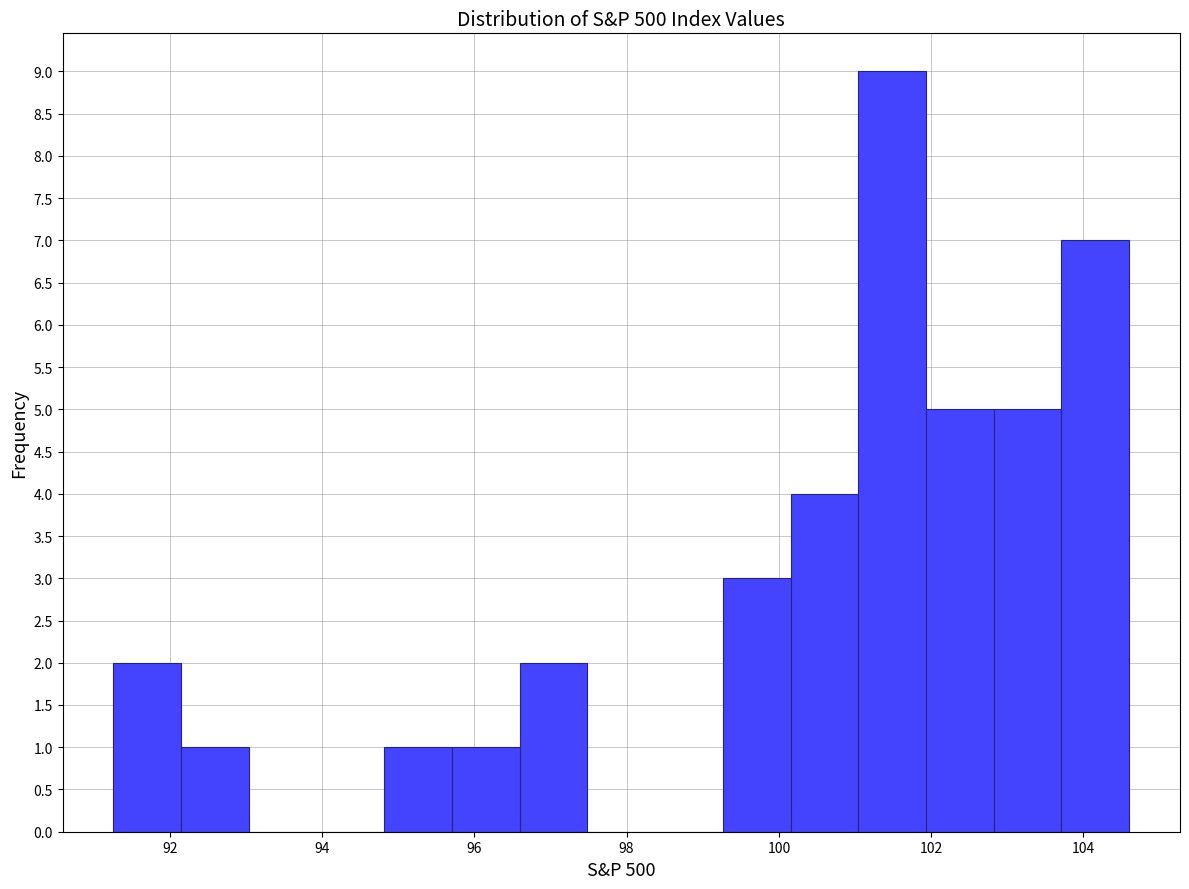

Which range on the x-axis has the tallest bar?

101.0 to 102.0